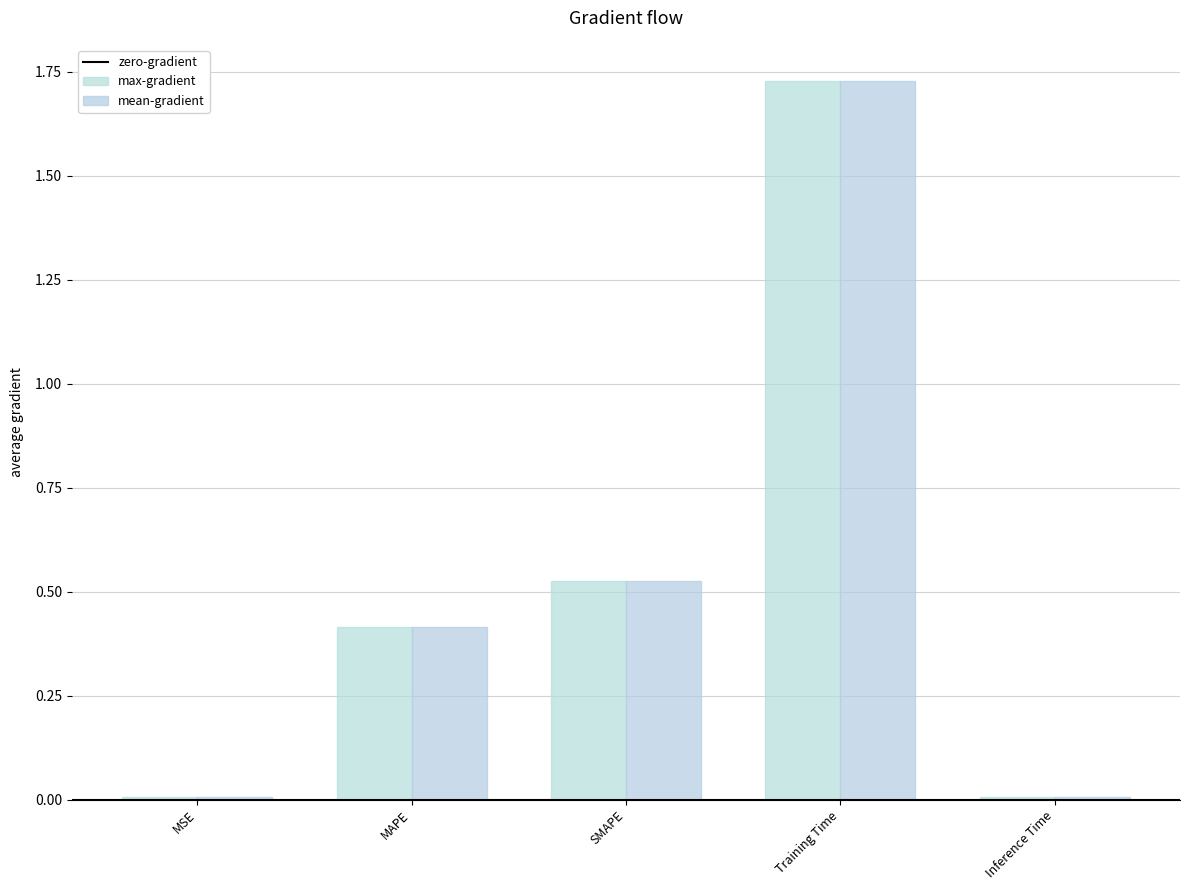

Does the chart contain stacked bars?

No